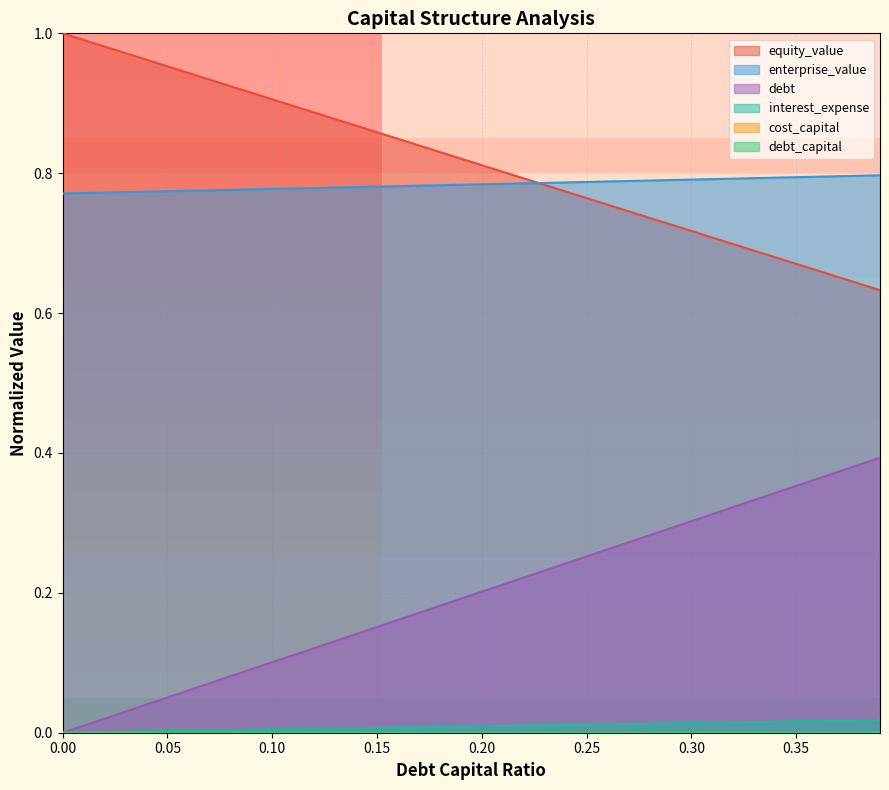

How many data points does each series have?

40